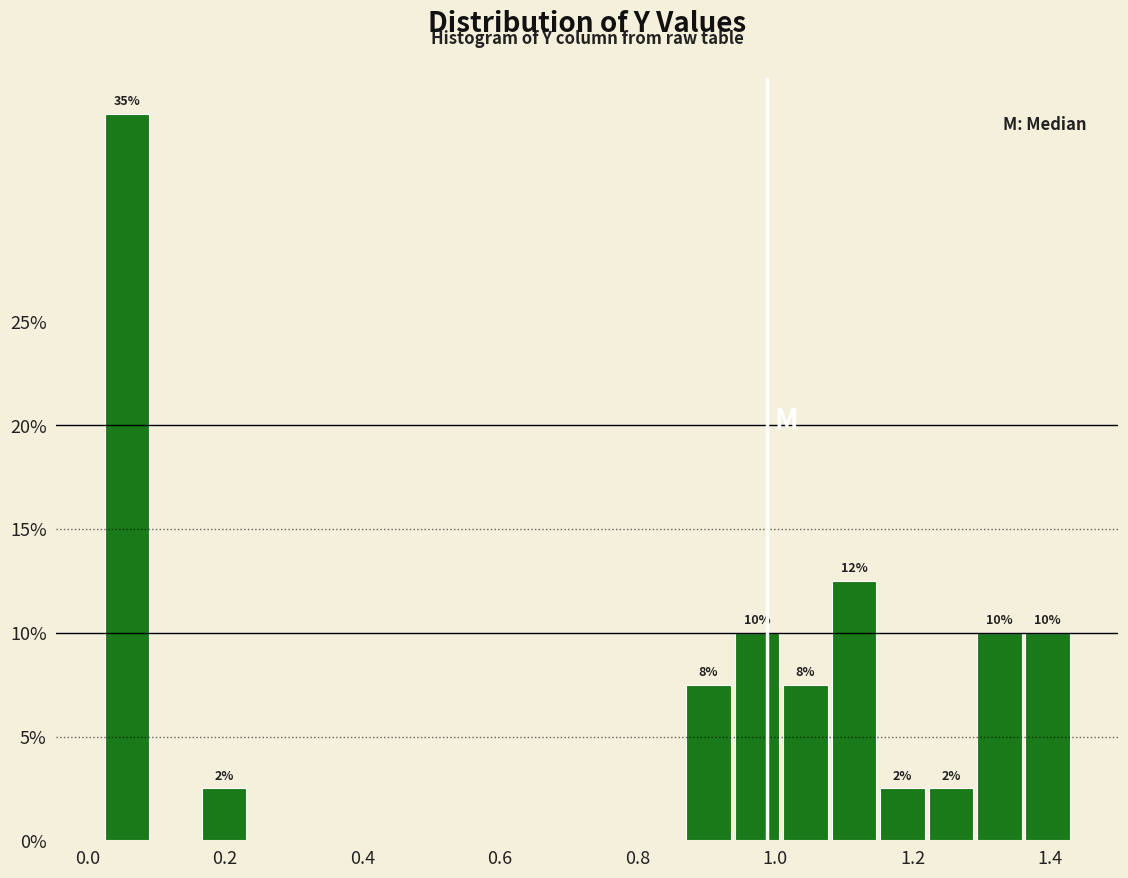

Read against the x-axis, roughly where is the centre of the tallest bar?

0.06